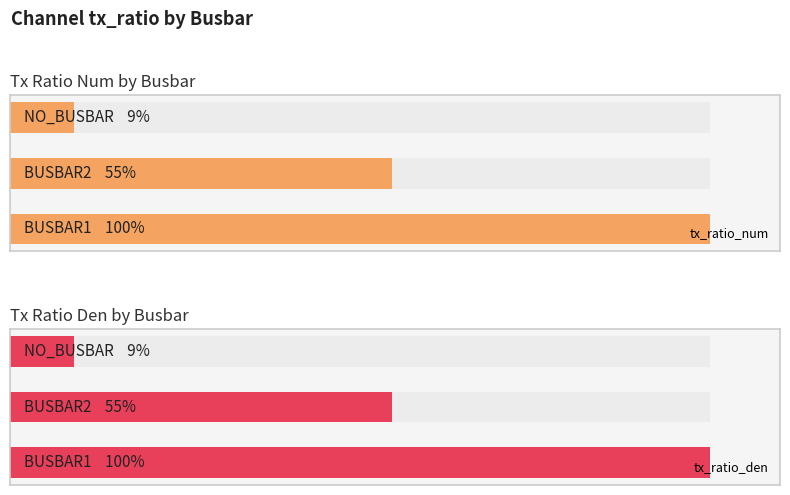

What are all the series names shown in the legend?

tx_ratio_num, tx_ratio_den